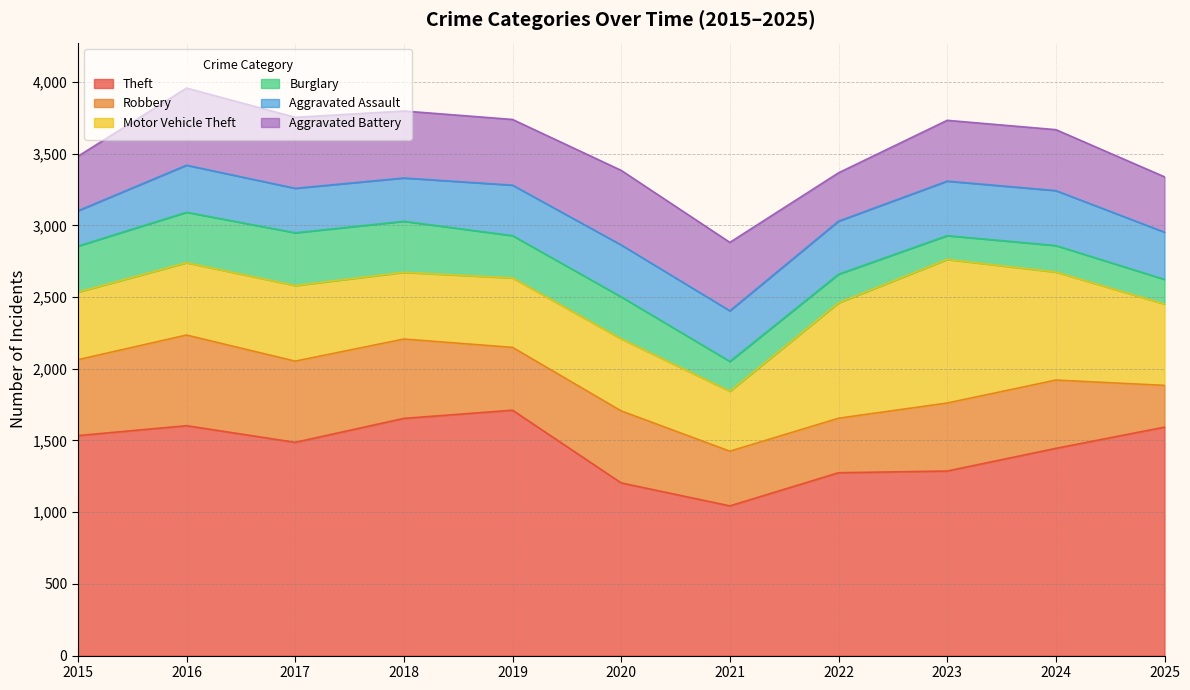

What is the difference between the Robbery values at 2020 and 2025?

211